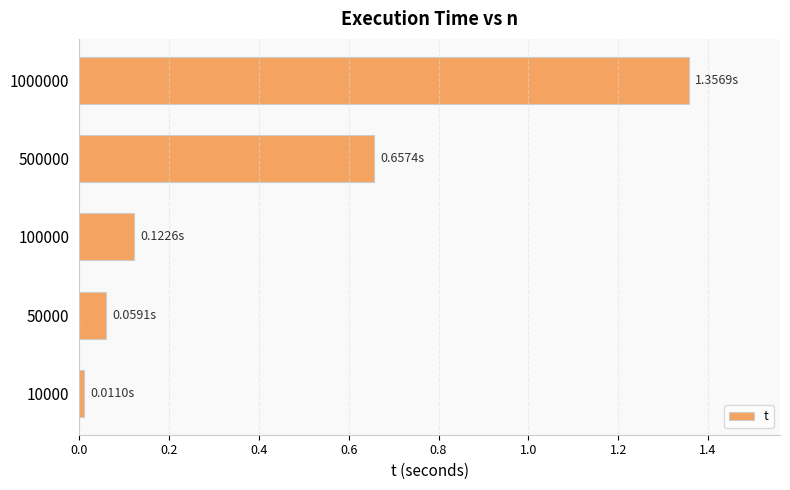

List the labels in order of value, smallest first.

10000, 50000, 100000, 500000, 1000000